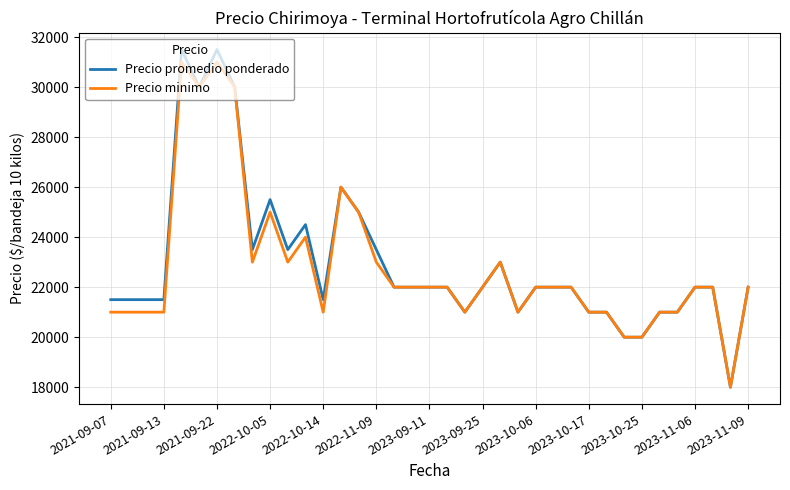

What is the difference between the second highest and minimum values in the Precio promedio ponderado series?

13500